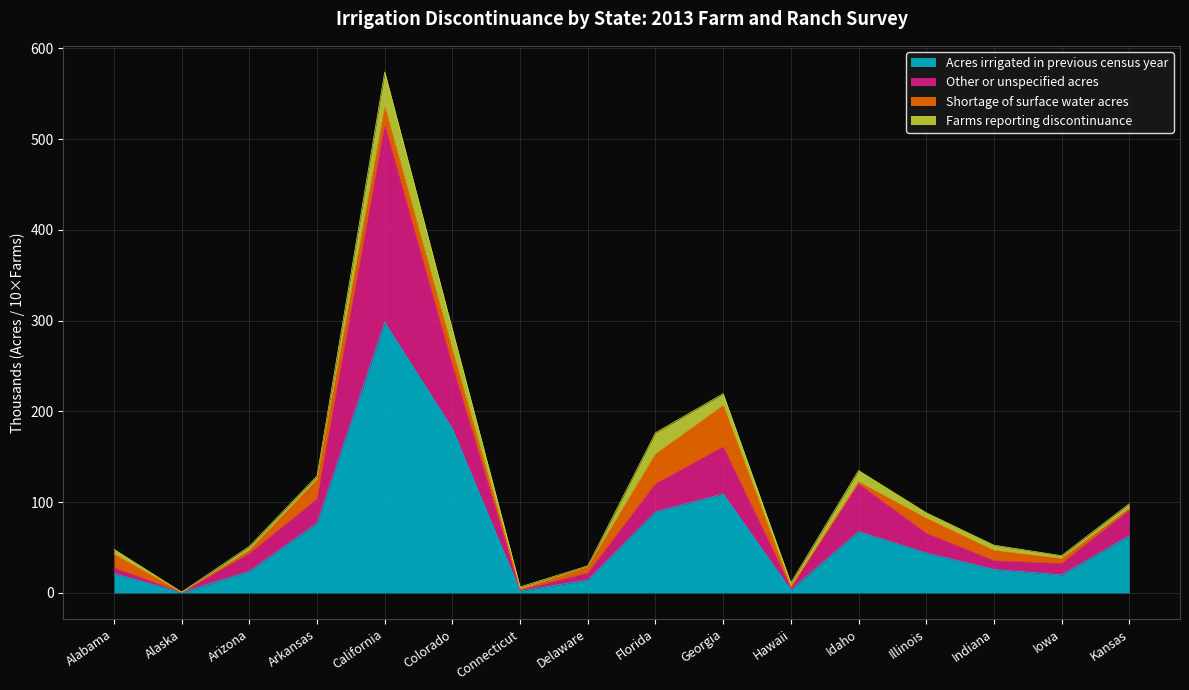

At which label is Acres irrigated in previous census year closest to 149?

Colorado